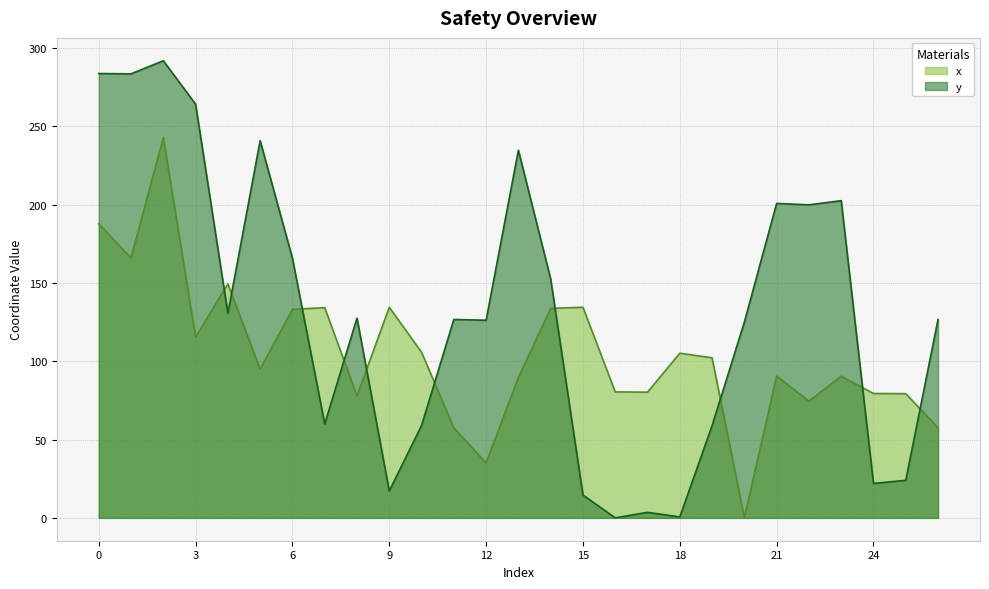

True or false: y and x intersect in this chart.

True